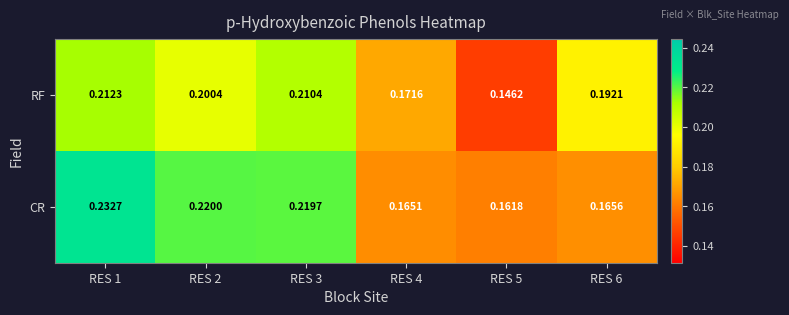

What is the total value across all series at RES 2?

0.4